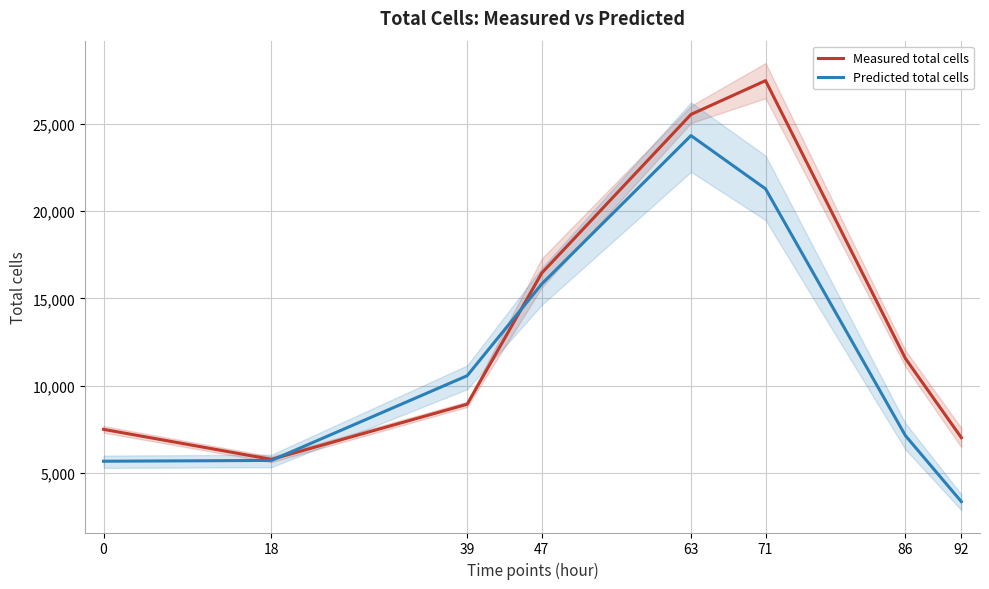

Reading left to right, what are all the values shown in this chart?

Measured total cells: 0=7490.6	18=5769.7	39=8931.3	47=16458.6	63=25555.3	71=27494.7	86=11556.5	92=7013.3
Predicted total cells: 0=5662.0	18=5708.2	39=10567.5	47=15829.9	63=24341.4	71=21288.1	86=7131.8	92=3343.5